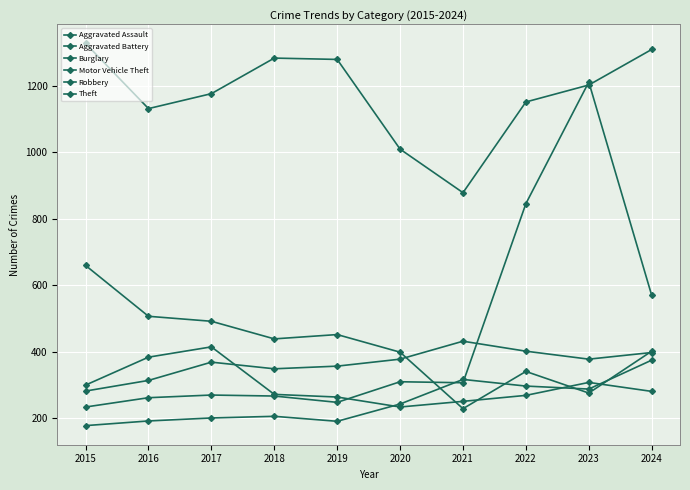

Does the chart have visible grid lines?

Yes